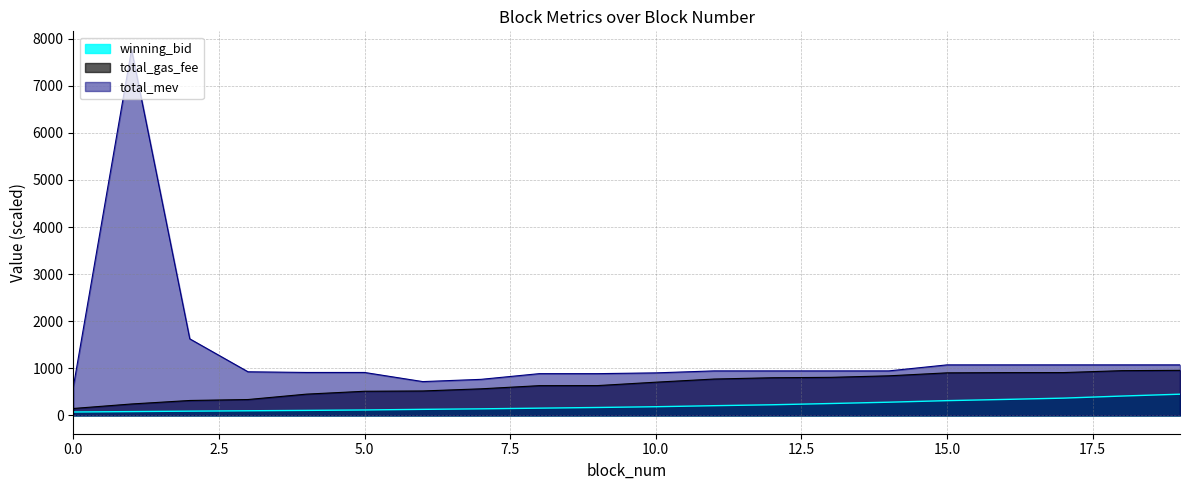

Where does the total_mev series first go above 945?

1